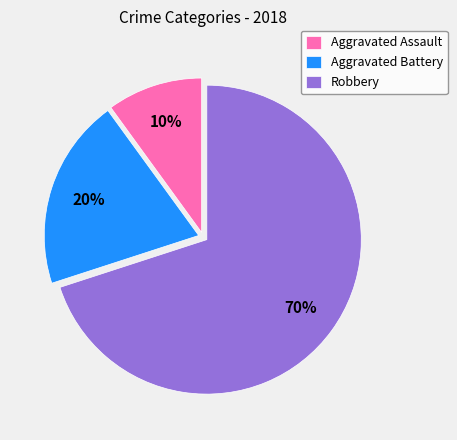

How many segments does this pie chart have?

3